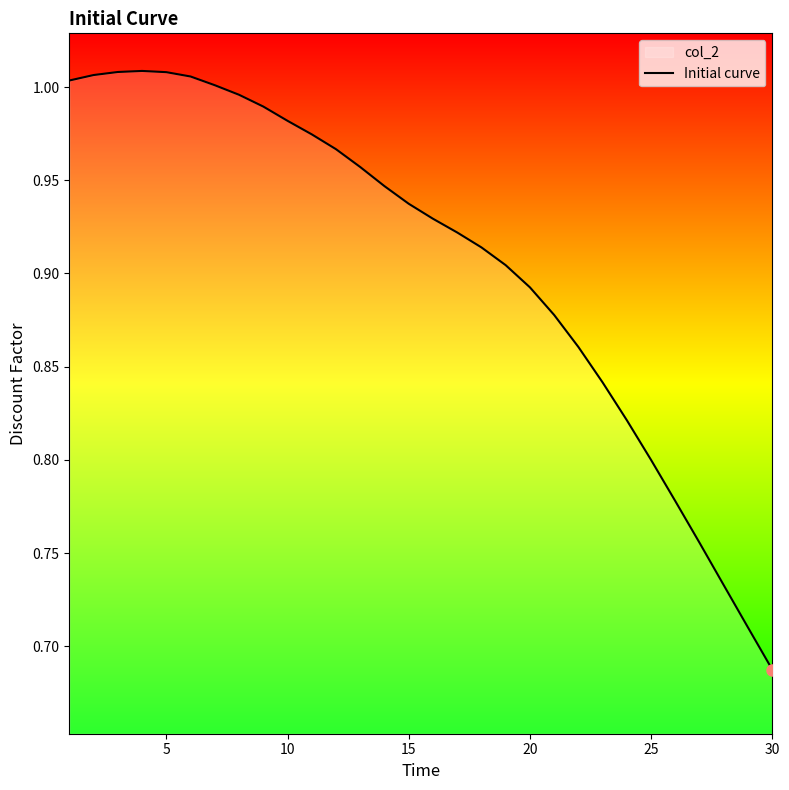

True or false: there are more than 0 points higher than both neighbors.

True